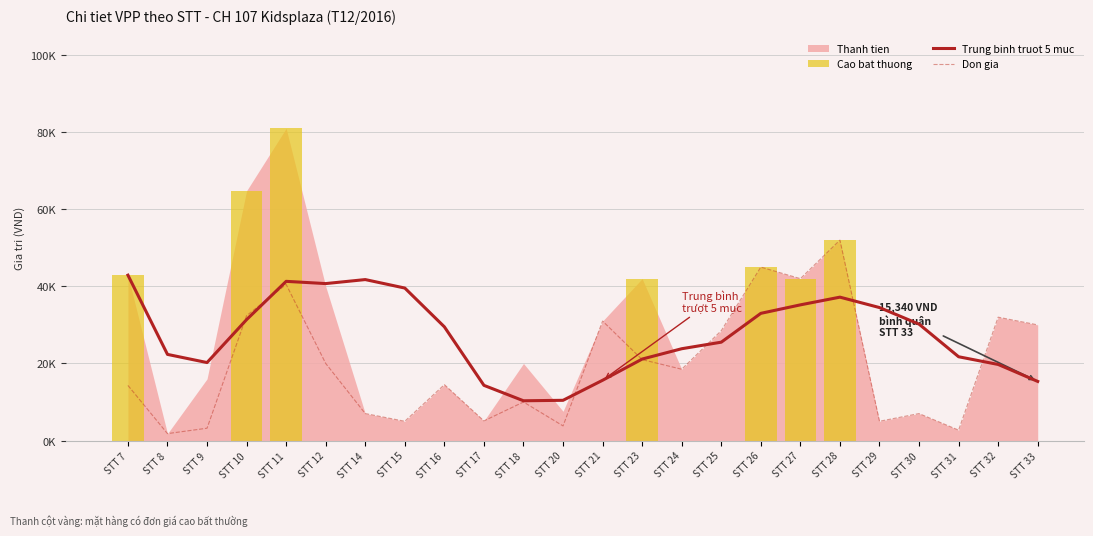

At which category does Don gia reach its first local peak?

STT 11